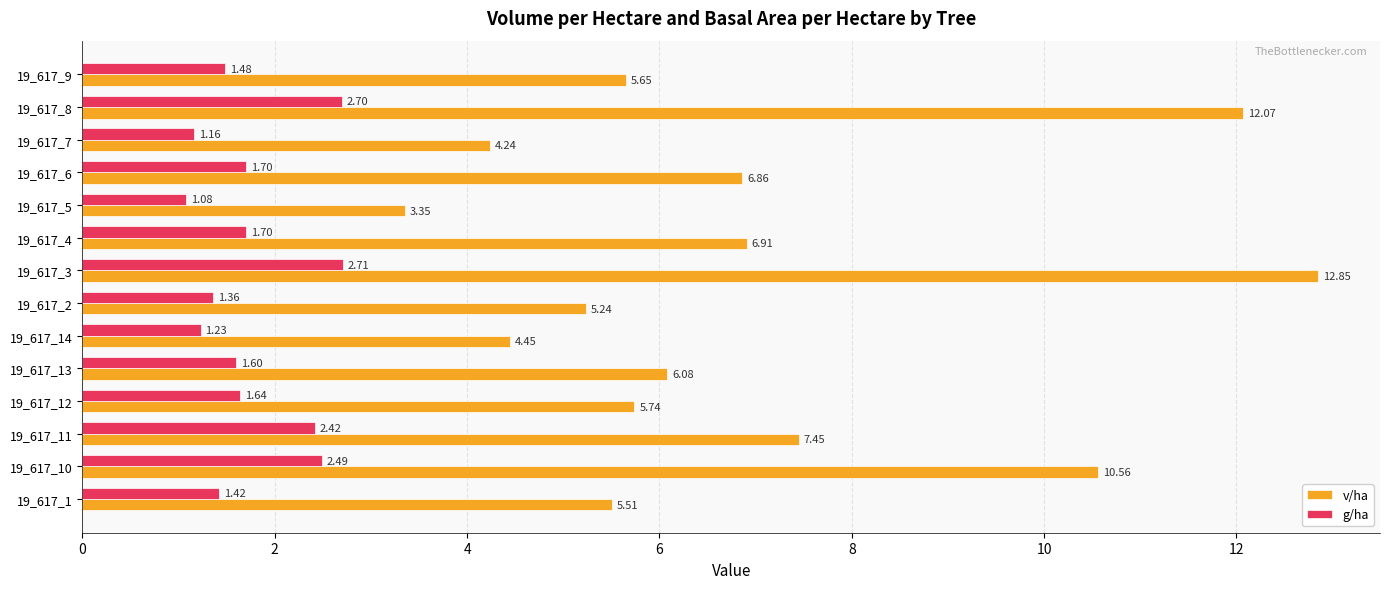

What is the difference between the maximum and minimum values in the v/ha series?

9.5